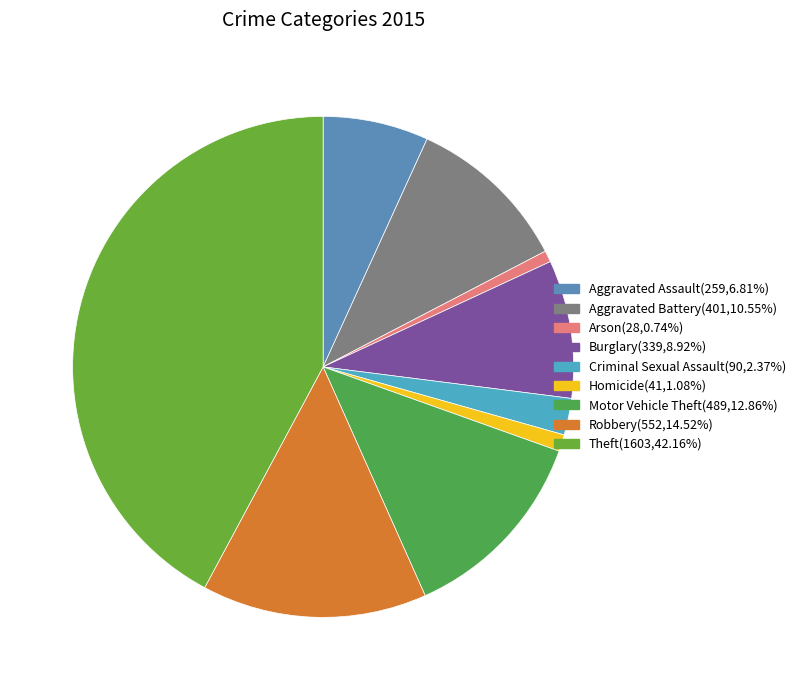

Rank the categories by value from highest to lowest.

Theft, Robbery, Motor Vehicle Theft, Aggravated Battery, Burglary, Aggravated Assault, Criminal Sexual Assault, Homicide, Arson